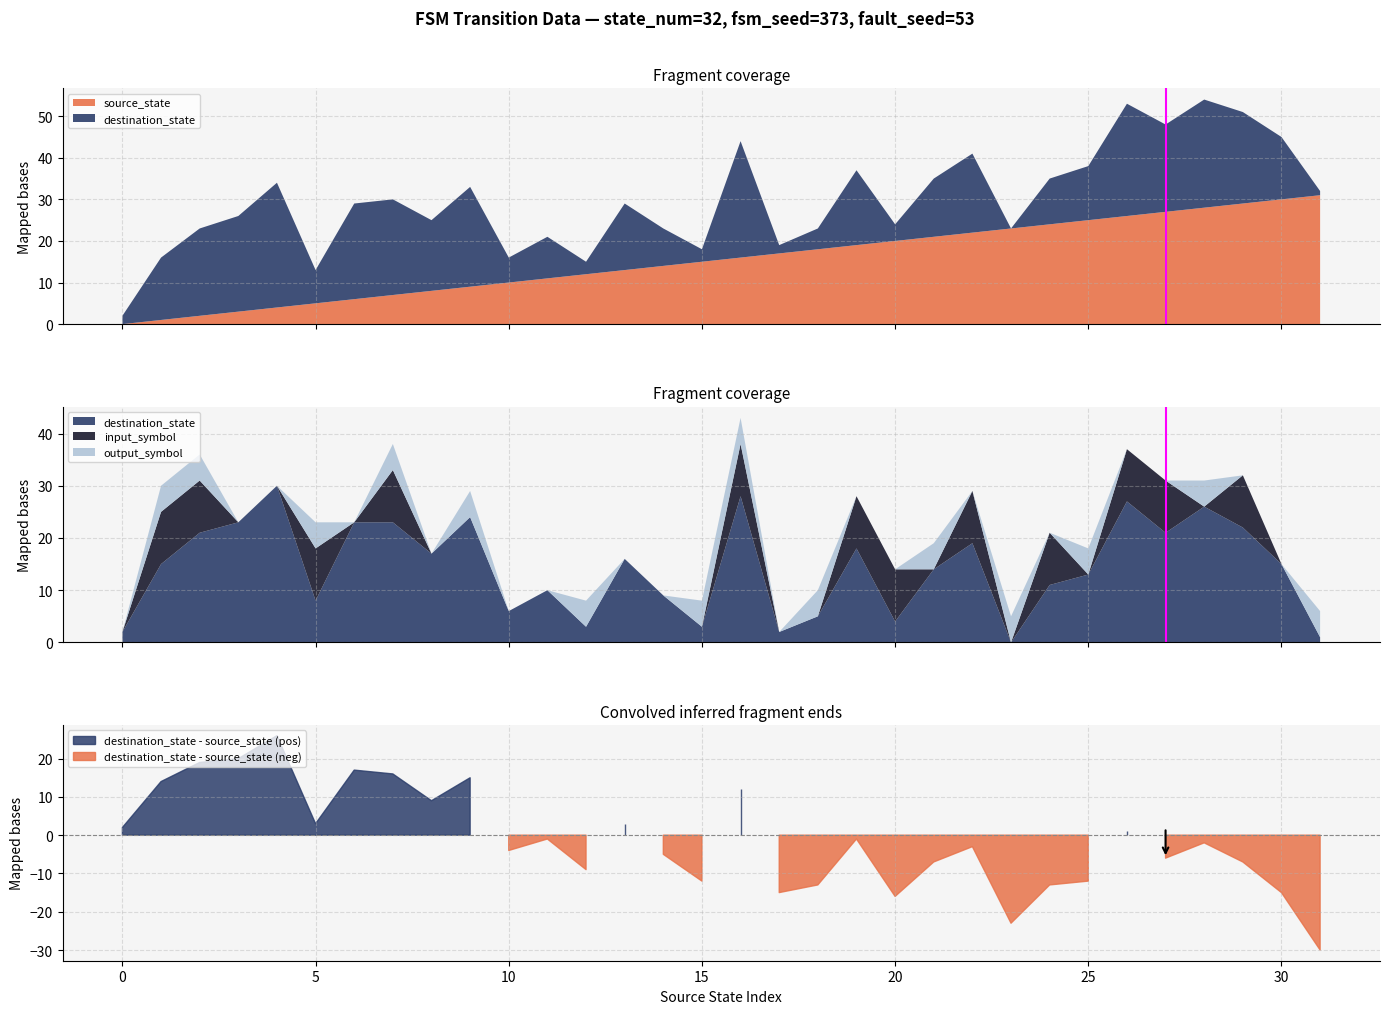

Read the value at 0.

1